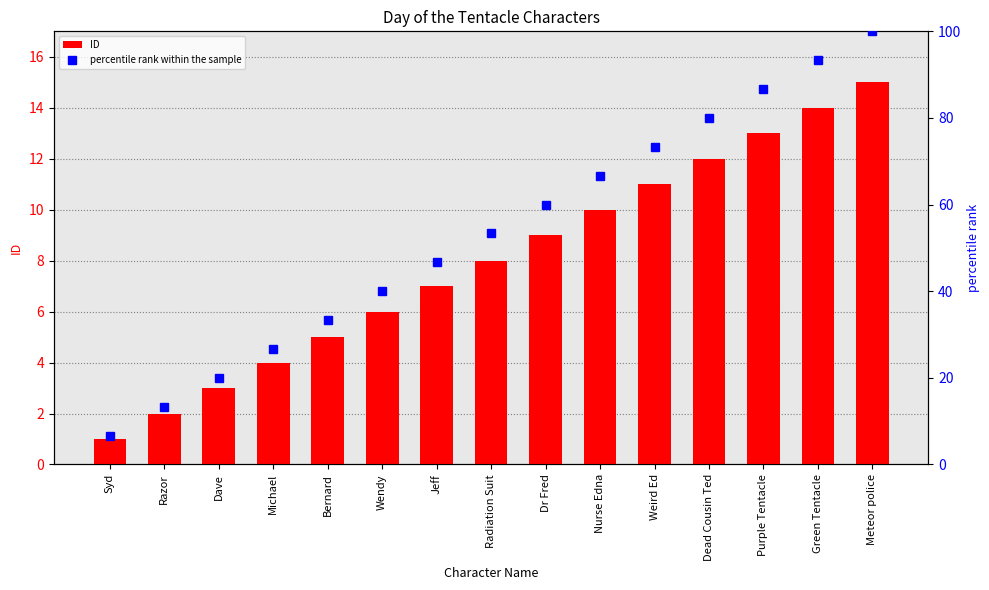

What is the difference between the second highest and second lowest values in the ID series?

12